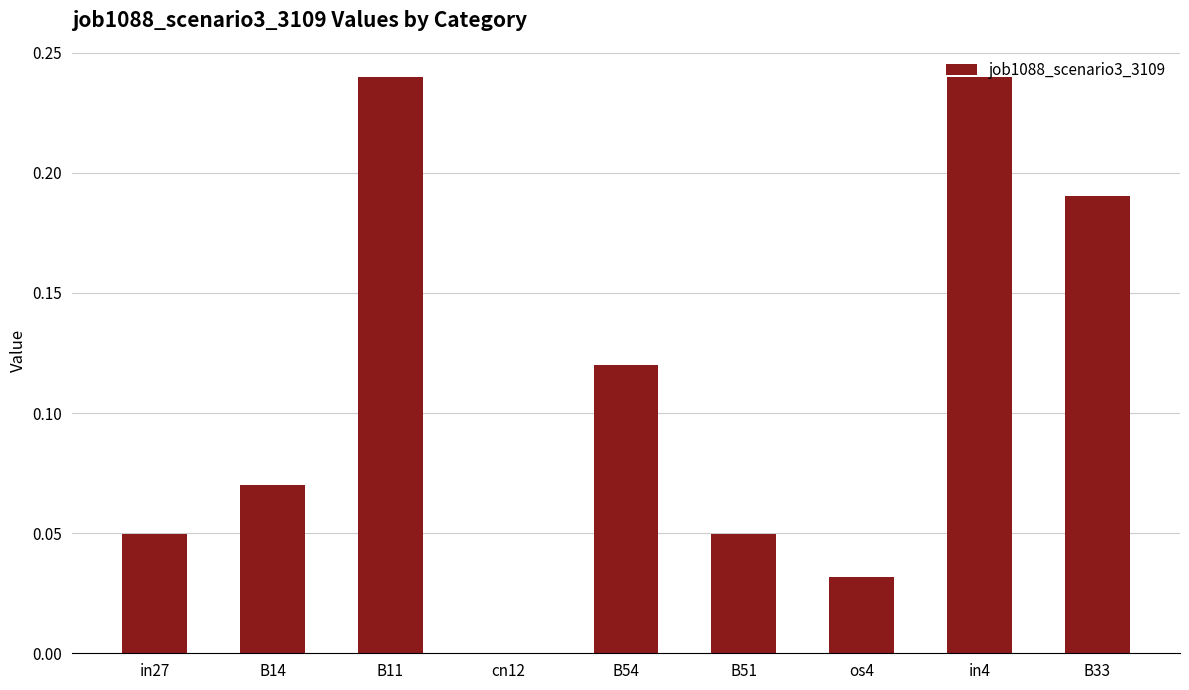

True or false: the data shows 0.2 at B54.

False